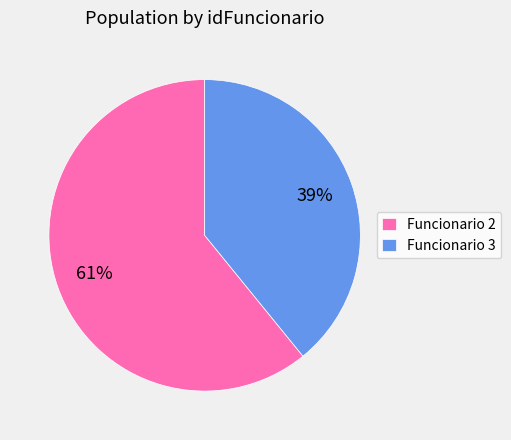

Count the number of slices in the pie.

2